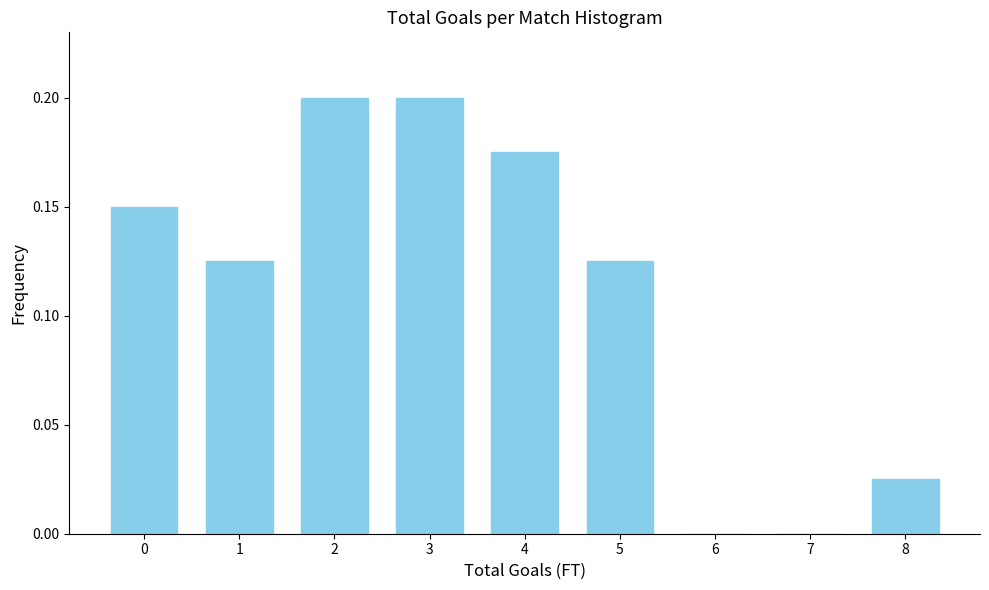

What is the sum of all values?

1.0